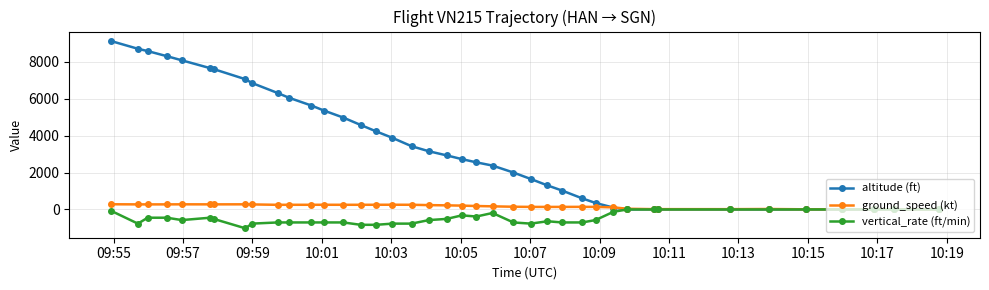

What are all the series names shown in the legend?

altitude (ft), ground_speed (kt), vertical_rate (ft/min)